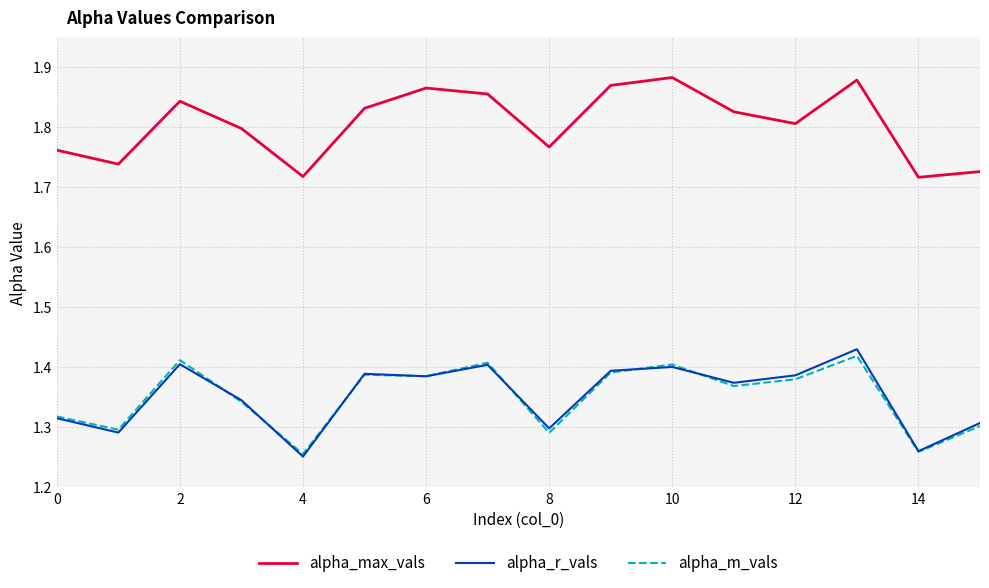

Which series has the largest total across all categories?

alpha_max_vals